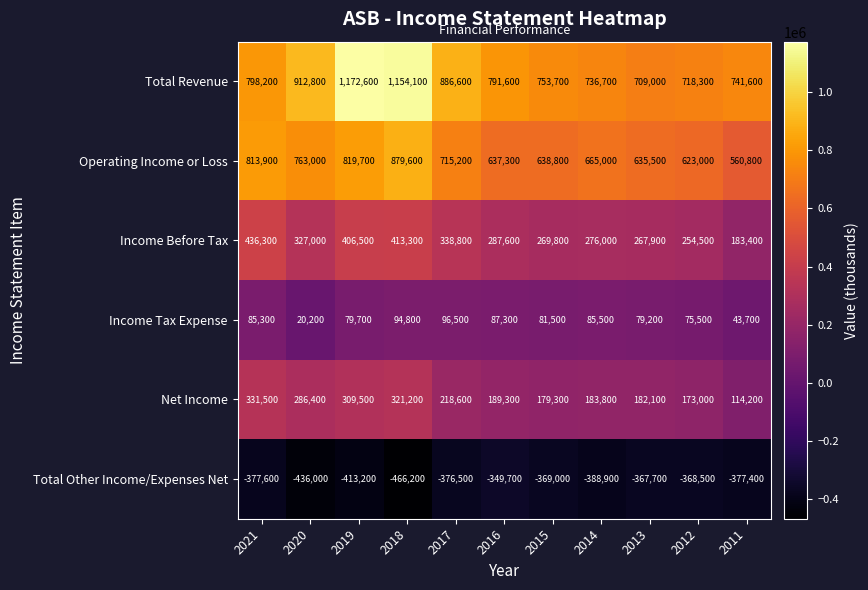

True or false: Income Before Tax has a value of 338800 at 2017.

True